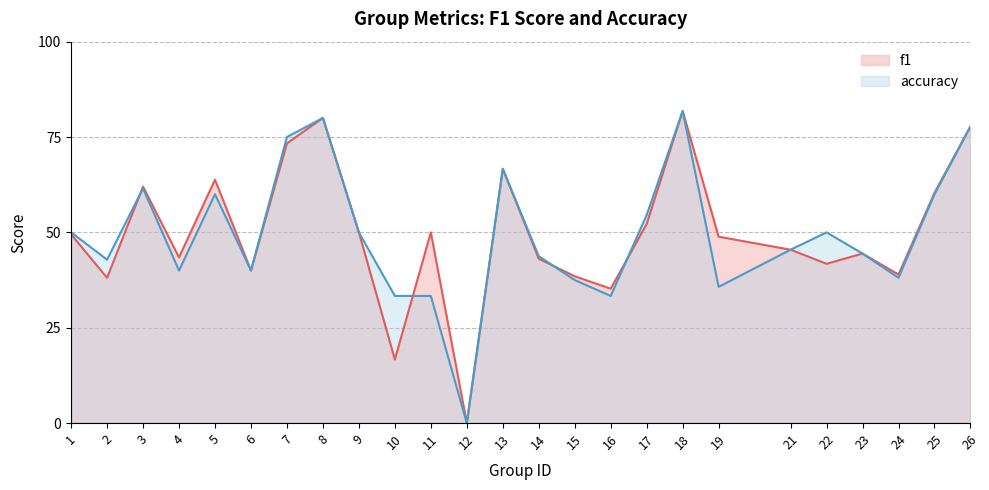

Which has a higher value, 14 or 8?

8